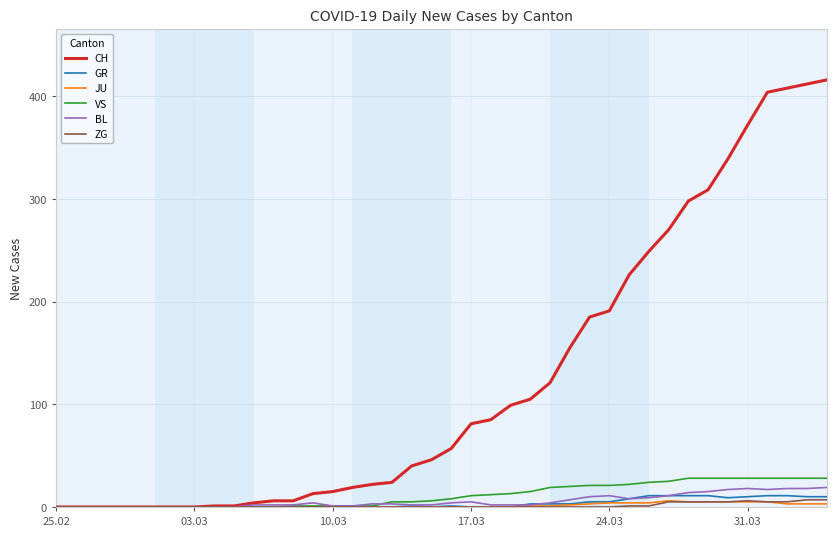

What is the highest value of the VS series?

28